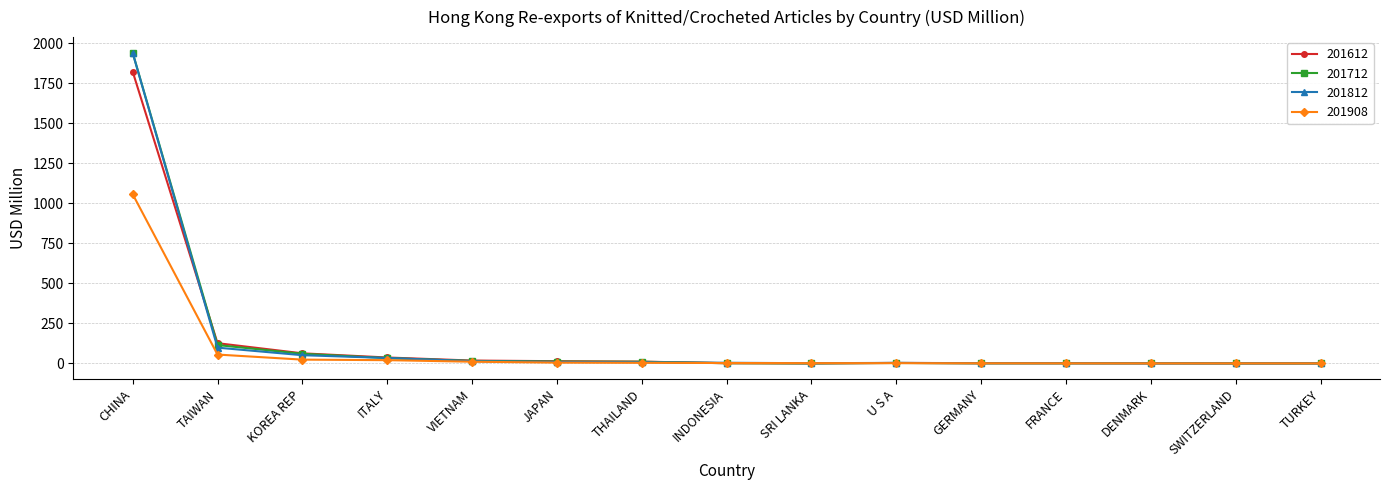

At which category is the sum across all series the highest?

CHINA